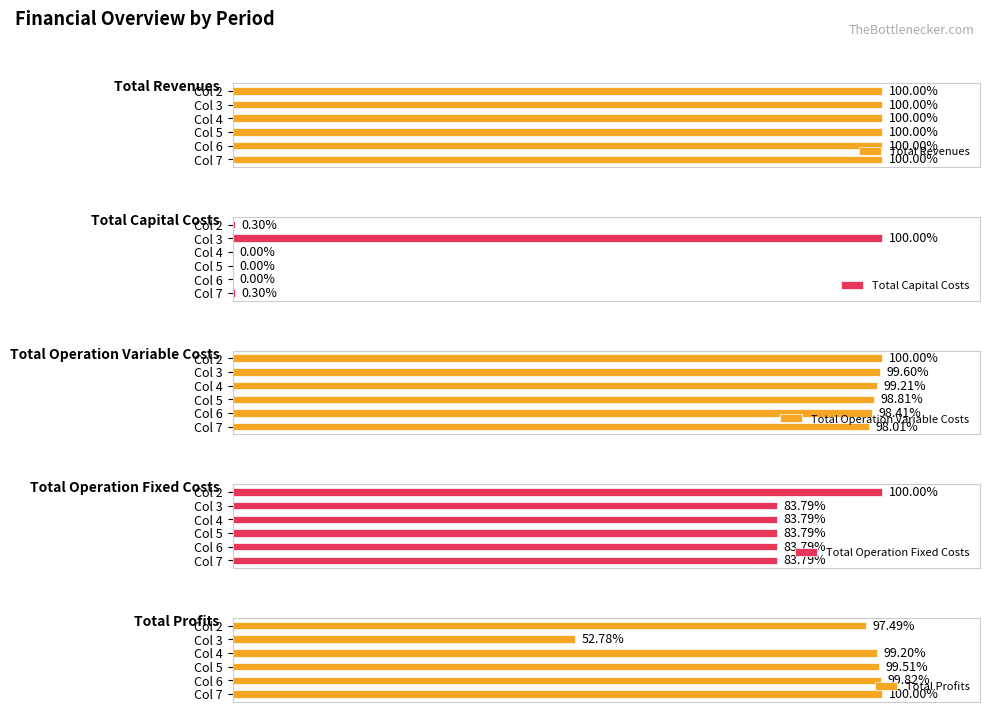

Rank the categories by Total Operation Variable Costs value from highest to lowest.

Col 2, Col 3, Col 4, Col 5, Col 6, Col 7